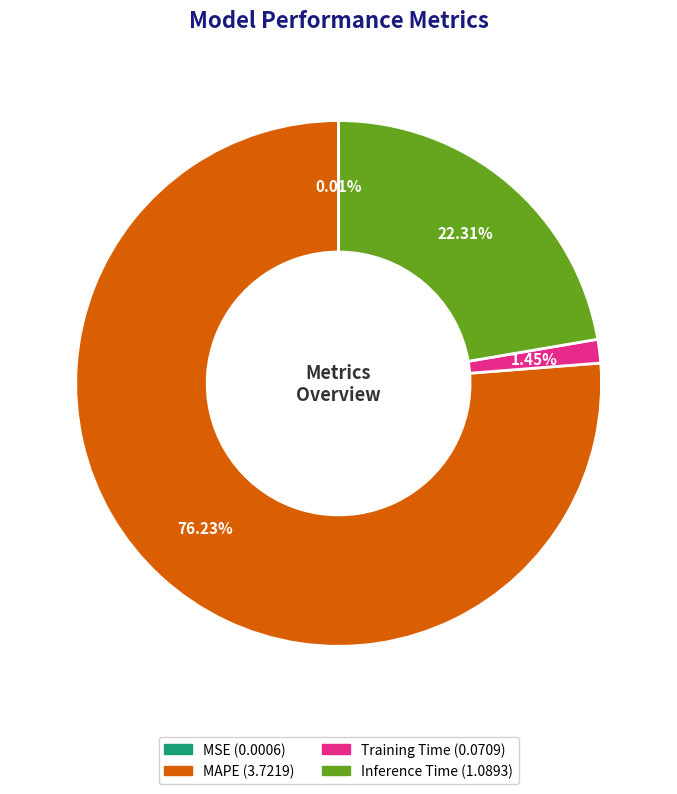

Is there a majority slice in this chart?

Yes